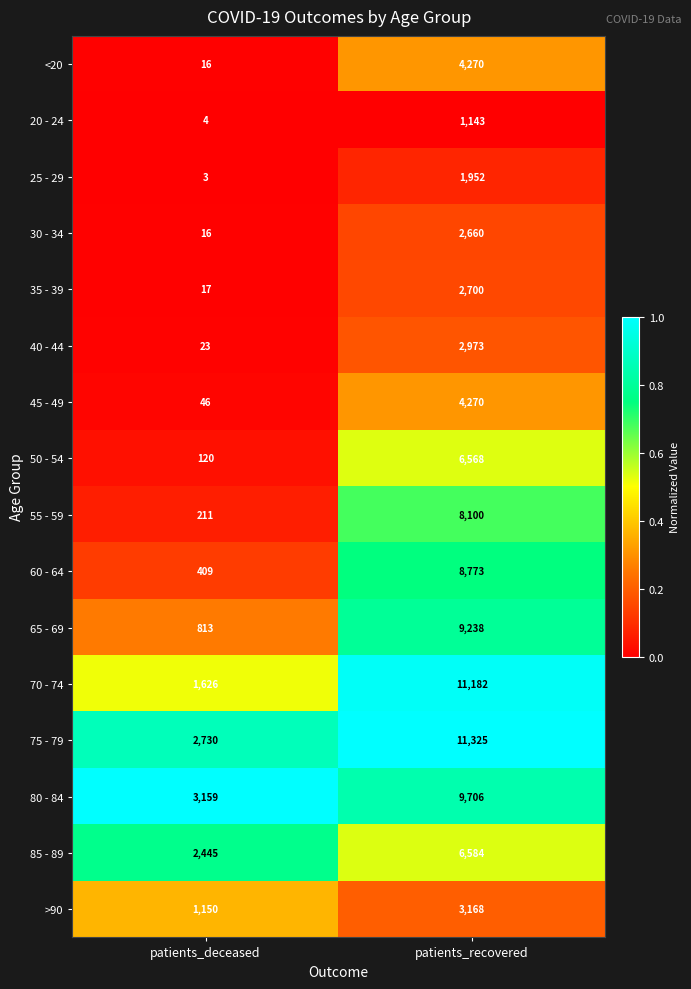

Rank the categories by 65 - 69 value from lowest to highest.

patients_deceased, patients_recovered